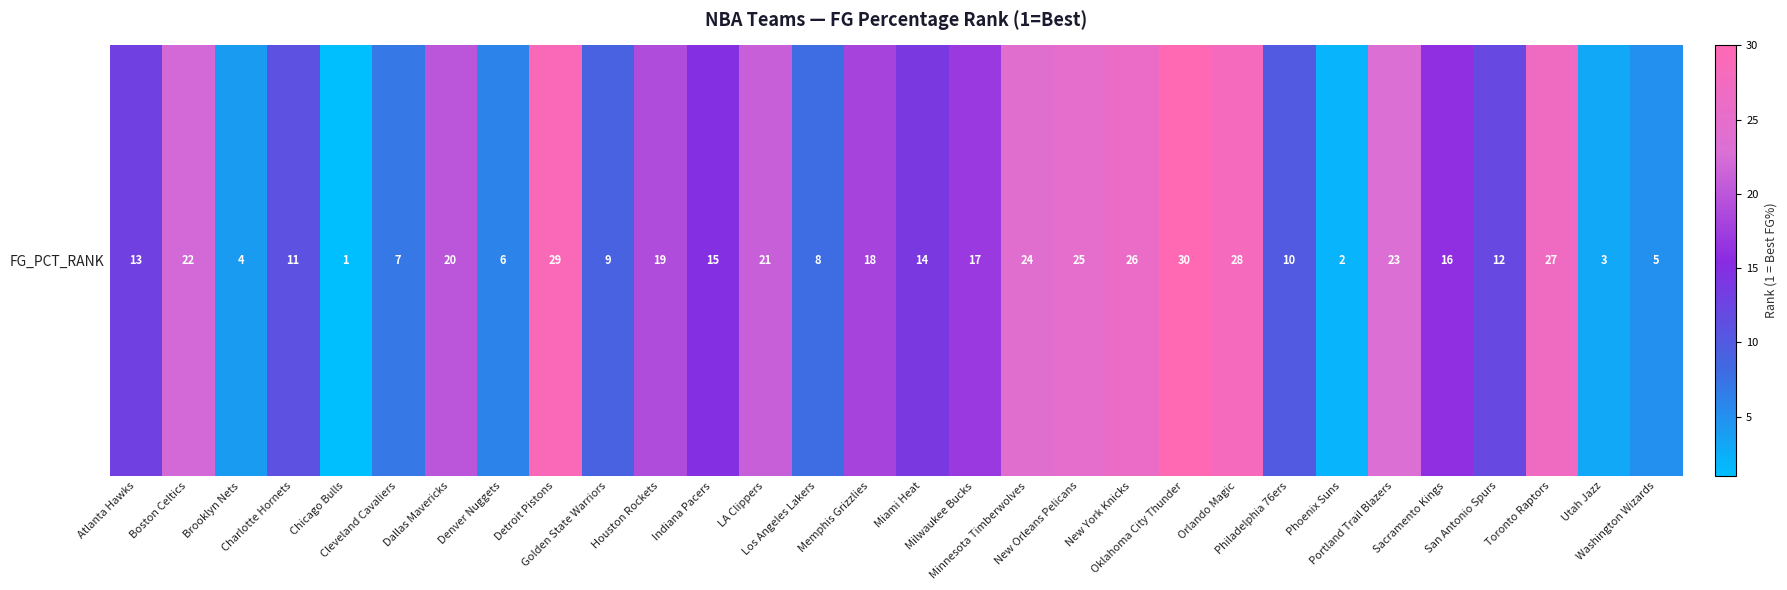

True or false: the data shows 6 at Brooklyn Nets.

False